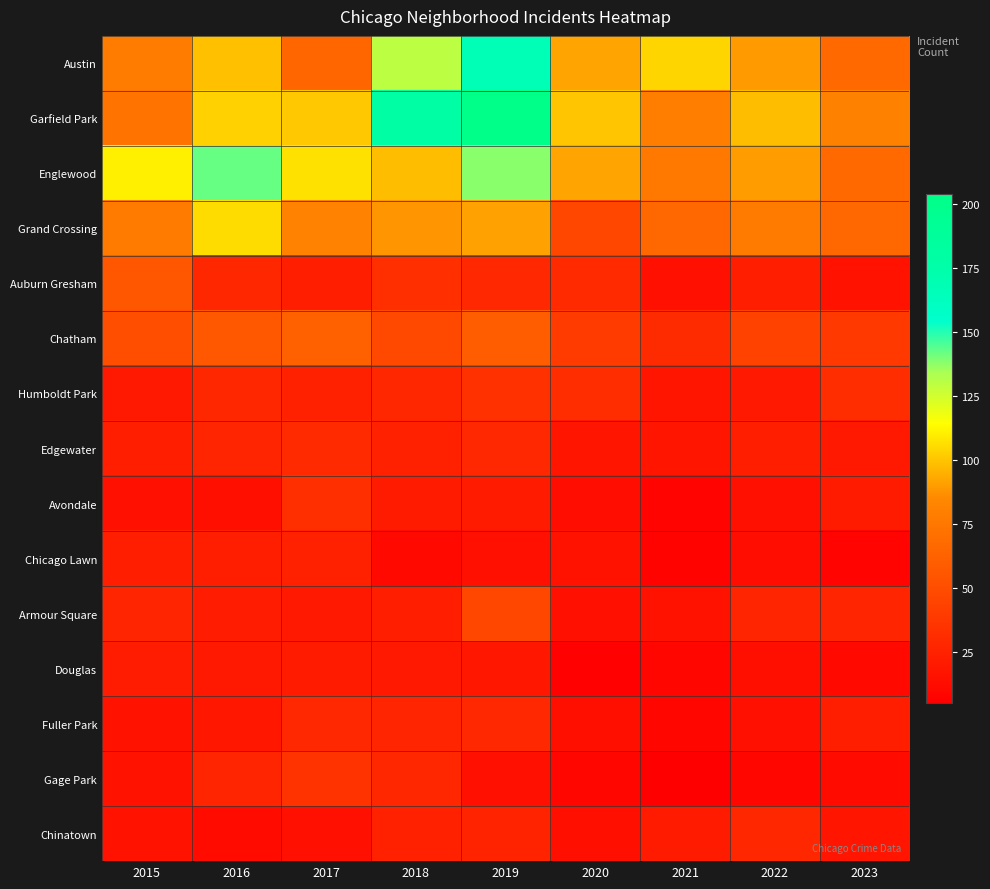

List the series in order of their peak value, highest first.

Garfield Park, Austin, Englewood, Grand Crossing, Chatham, Auburn Gresham, Armour Square, Gage Park, Humboldt Park, Avondale, Edgewater, Fuller Park, Chinatown, Chicago Lawn, Douglas